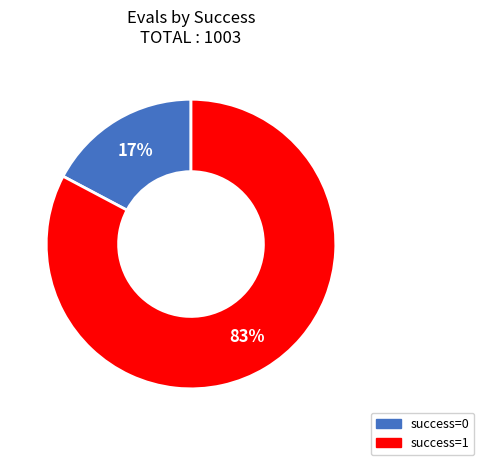

To the nearest percent, what is the difference between the largest and smallest slice percentages?

66%